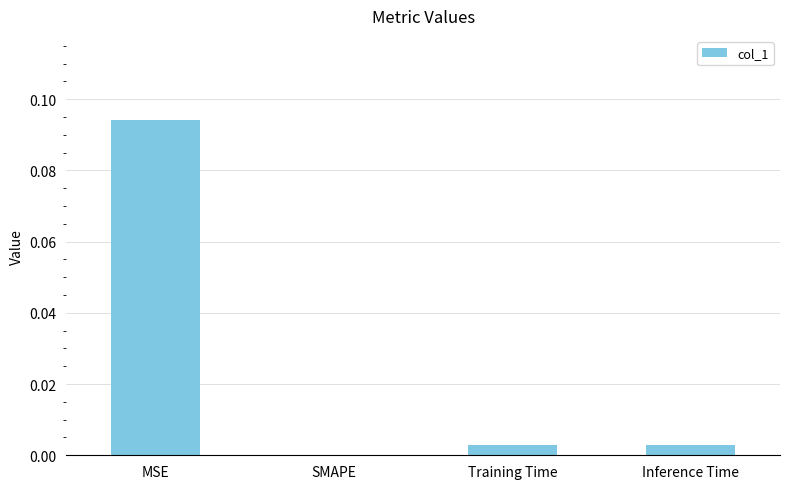

Which has a higher value, SMAPE or MSE?

MSE